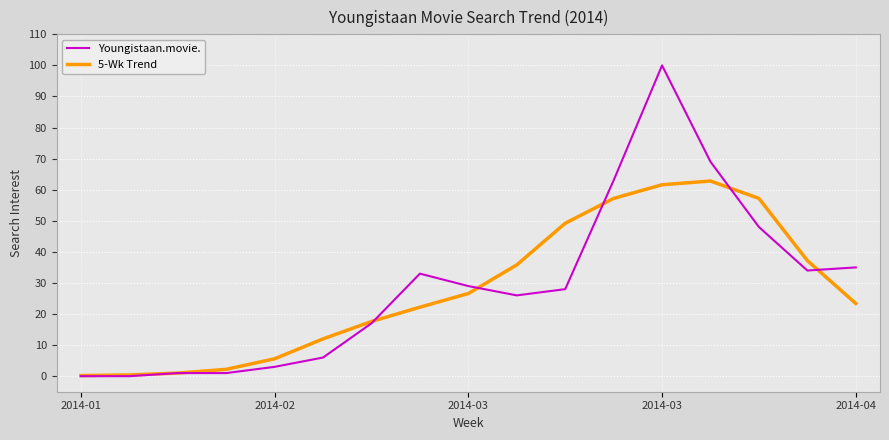

What is the highest value of the 5-Wk Trend series?

62.8